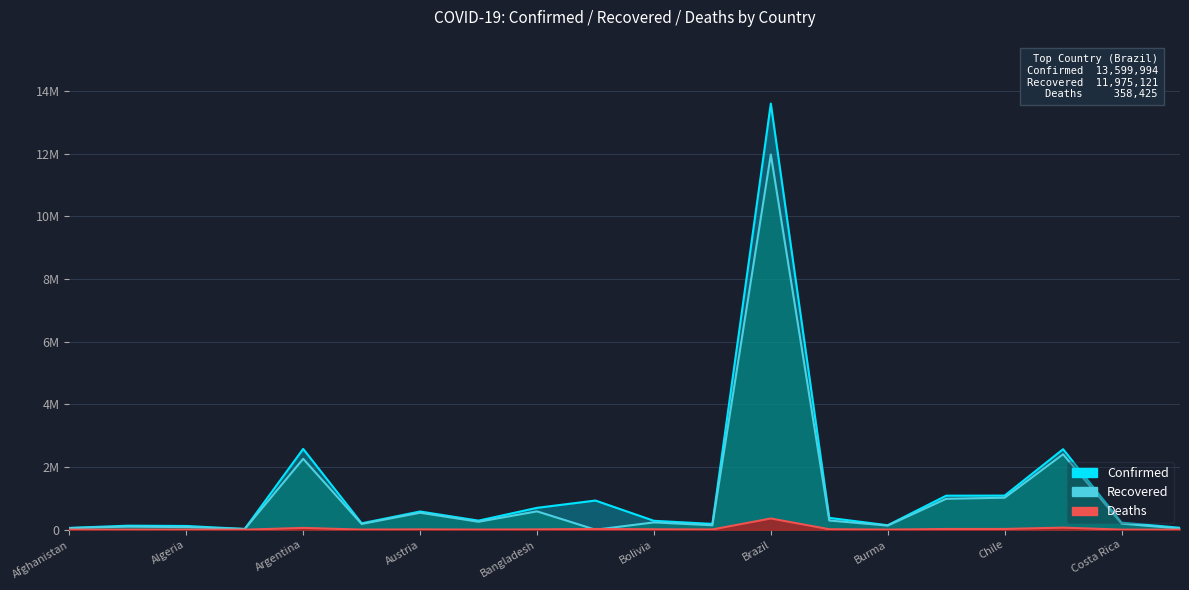

Which label corresponds to the largest value in the chart?

Brazil